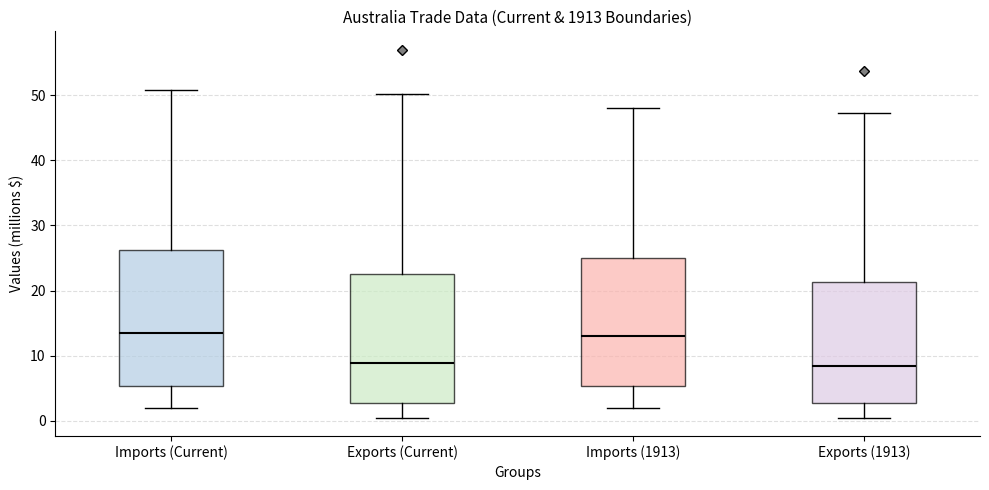

Reading left to right, read every box against the y-axis: the position of its median line, the range the box covers, and the ends of its whiskers. The values are not printed on the chart, so give them approximately, as read against the axis.

Imports (Current): median 14, box 5 to 26, whiskers 2 to 51
Exports (Current): median 9, box 3 to 23, whiskers 0 to 50
Imports (1913): median 13, box 5 to 25, whiskers 2 to 48
Exports (1913): median 8, box 3 to 21, whiskers 0 to 47